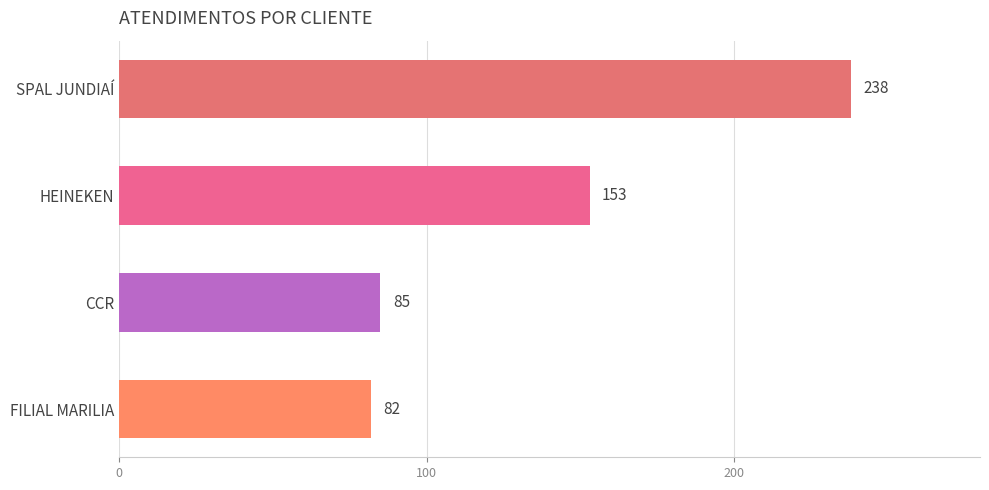

Is it true that the value at HEINEKEN is 153?

True